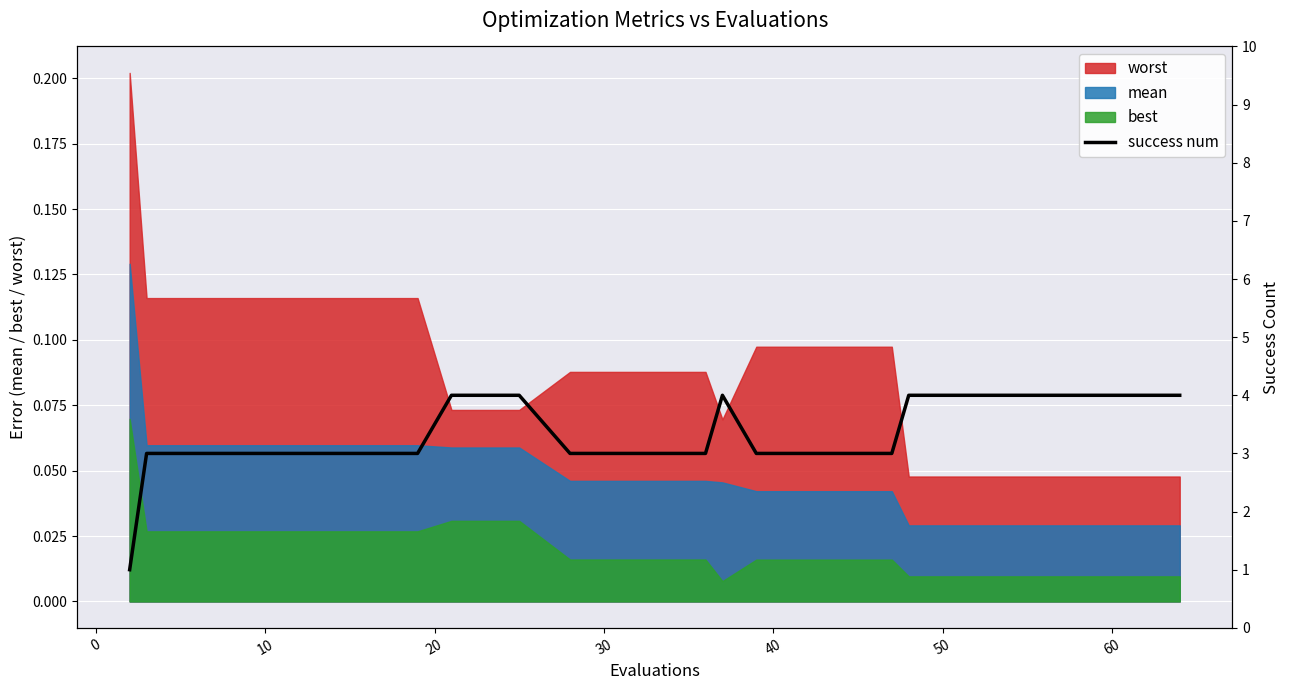

True or false: mean and best cross at least once.

False